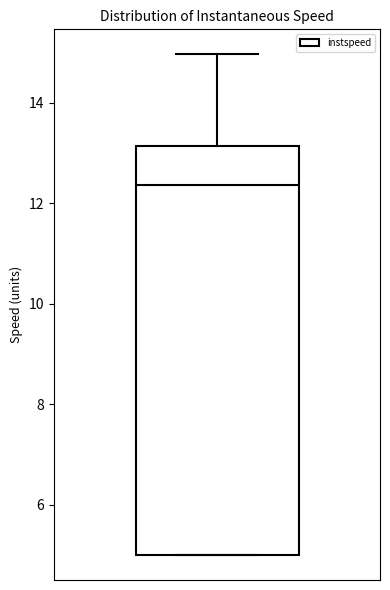

Transcribe this box plot: give where the median line is, the range the box spans, and where the two whiskers end, as read against the y-axis. The values are not printed on the chart, so give them approximately, as read against the axis.

median 12.4, box 5.0 to 13.2, whiskers 5.0 to 15.0